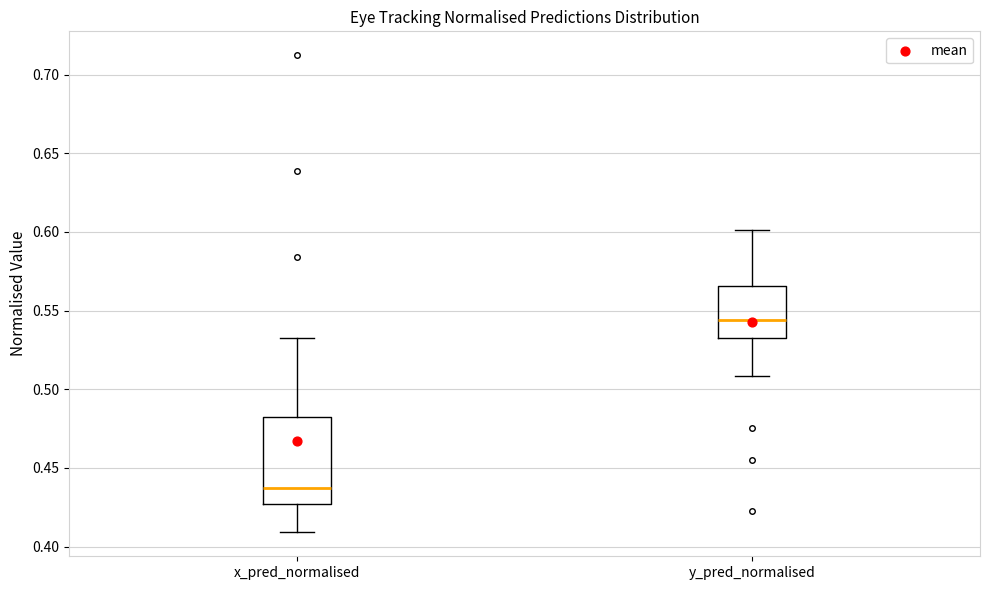

Reading left to right, read every box against the y-axis: the position of its median line, the range the box covers, and the ends of its whiskers. The values are not printed on the chart, so give them approximately, as read against the axis.

x_pred_normalised: median 0.435, box 0.425 to 0.485, whiskers 0.410 to 0.535
y_pred_normalised: median 0.545, box 0.535 to 0.565, whiskers 0.510 to 0.600